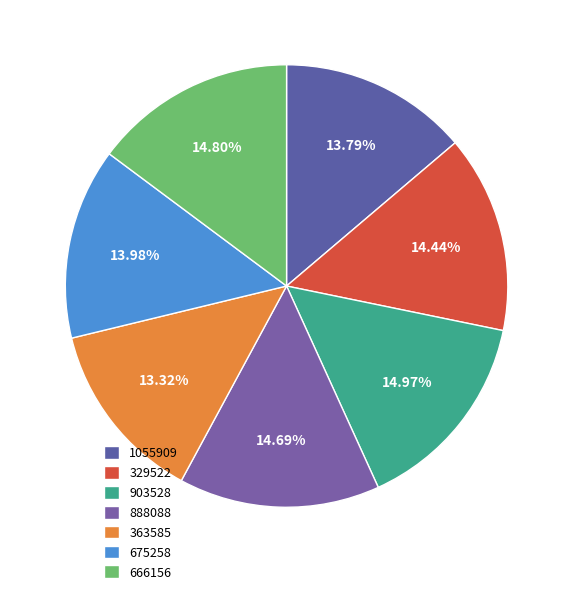

What is the total percentage of 675258 and 903528?

29.0%